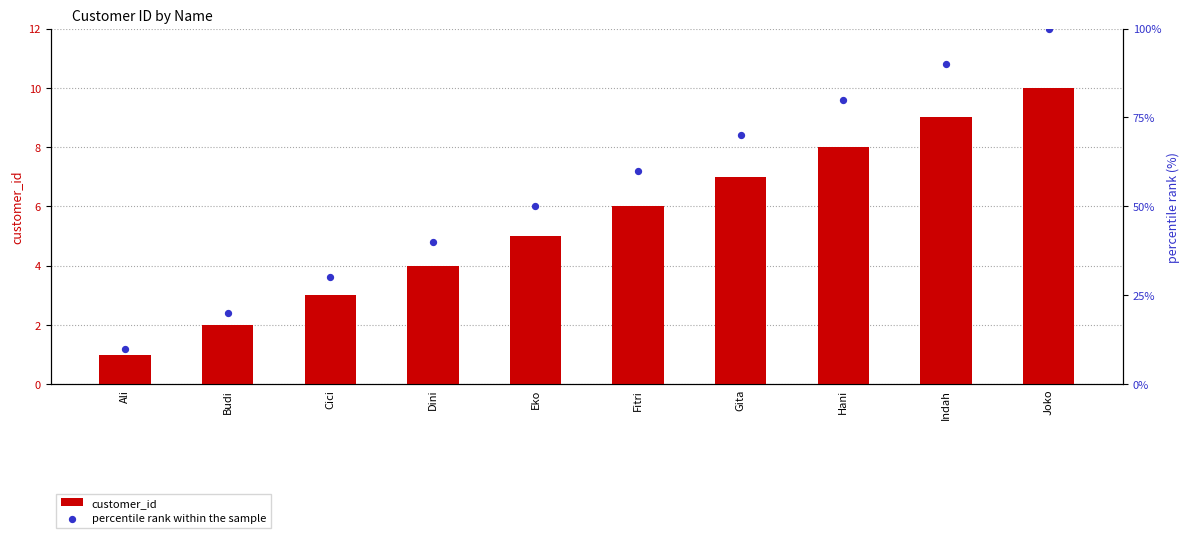

Is the value of customer_id at Joko greater than the value of percentile rank within the sample at Joko?

No